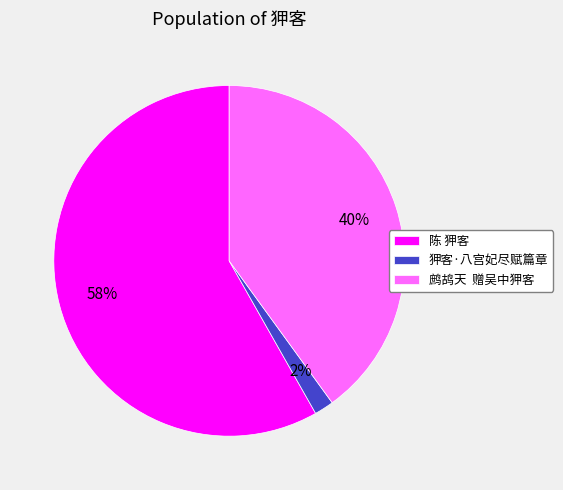

To the nearest percent, what is the difference between the largest and smallest slice percentages?

56%